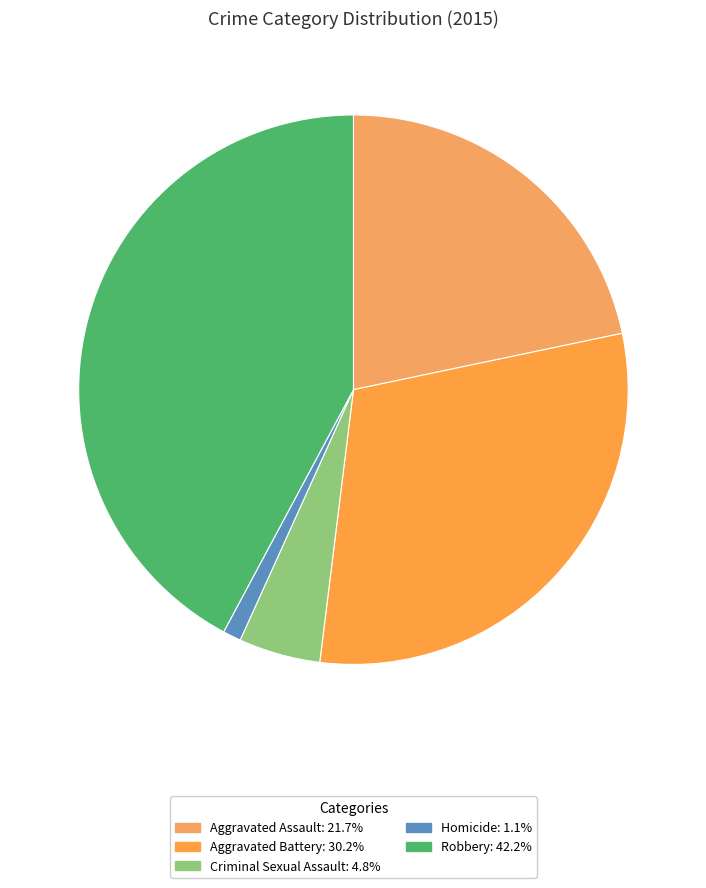

How many segments does this pie chart have?

5